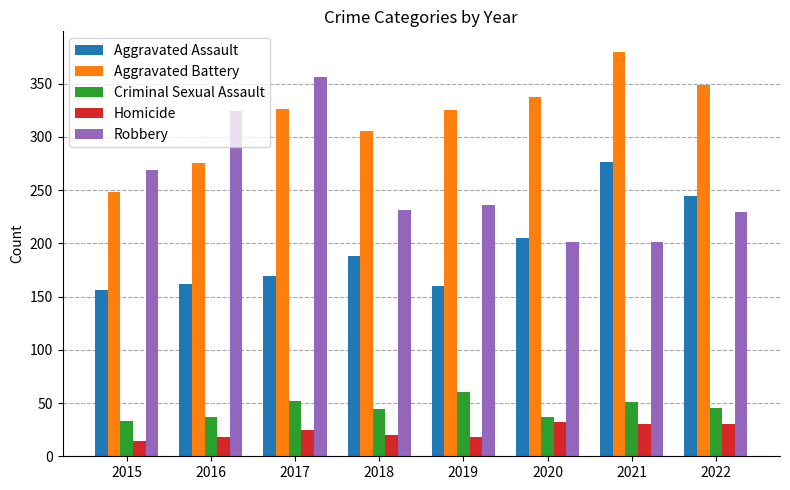

What is the sum of the Aggravated Assault values at 2019 and 2015?

316